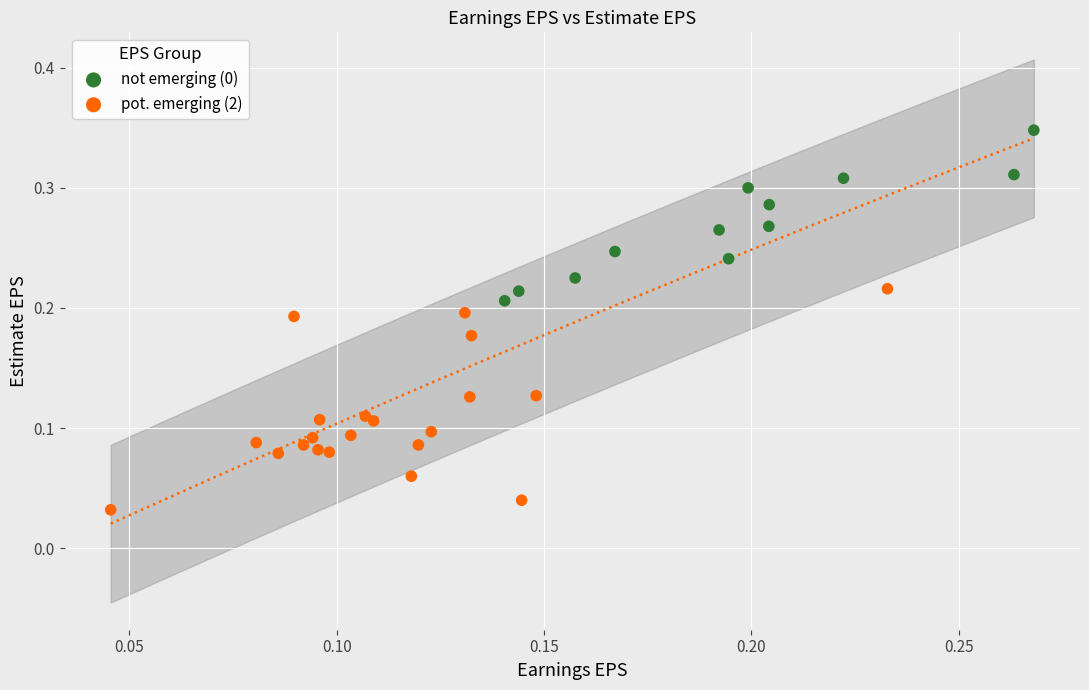

Which series reaches the minimum Y coordinate?

pot. emerging (2)